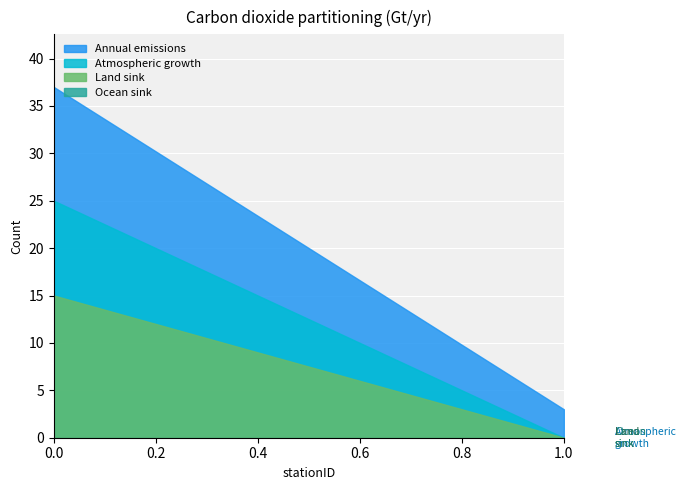

What is the sum of all Land sink values?

15